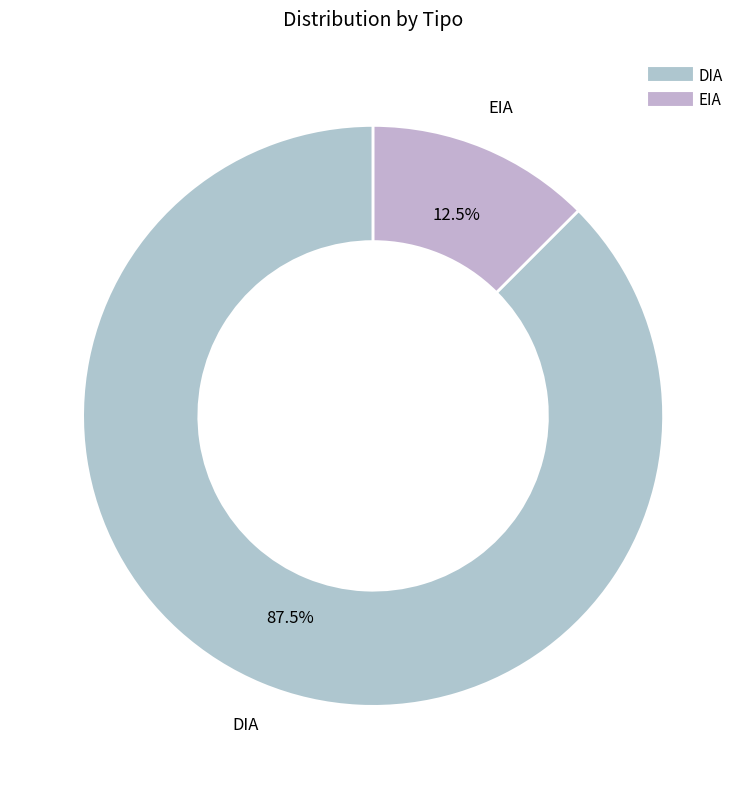

Approximately how many times larger is the value at DIA compared to EIA?

7.0